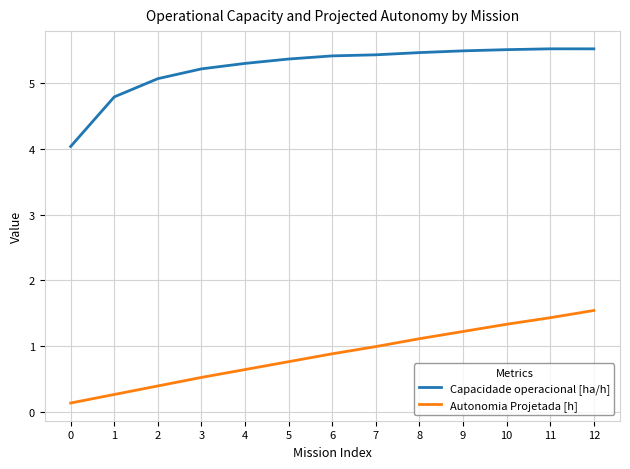

The value of Capacidade operacional [ha/h] at 1 is 4.8. True or false?

True